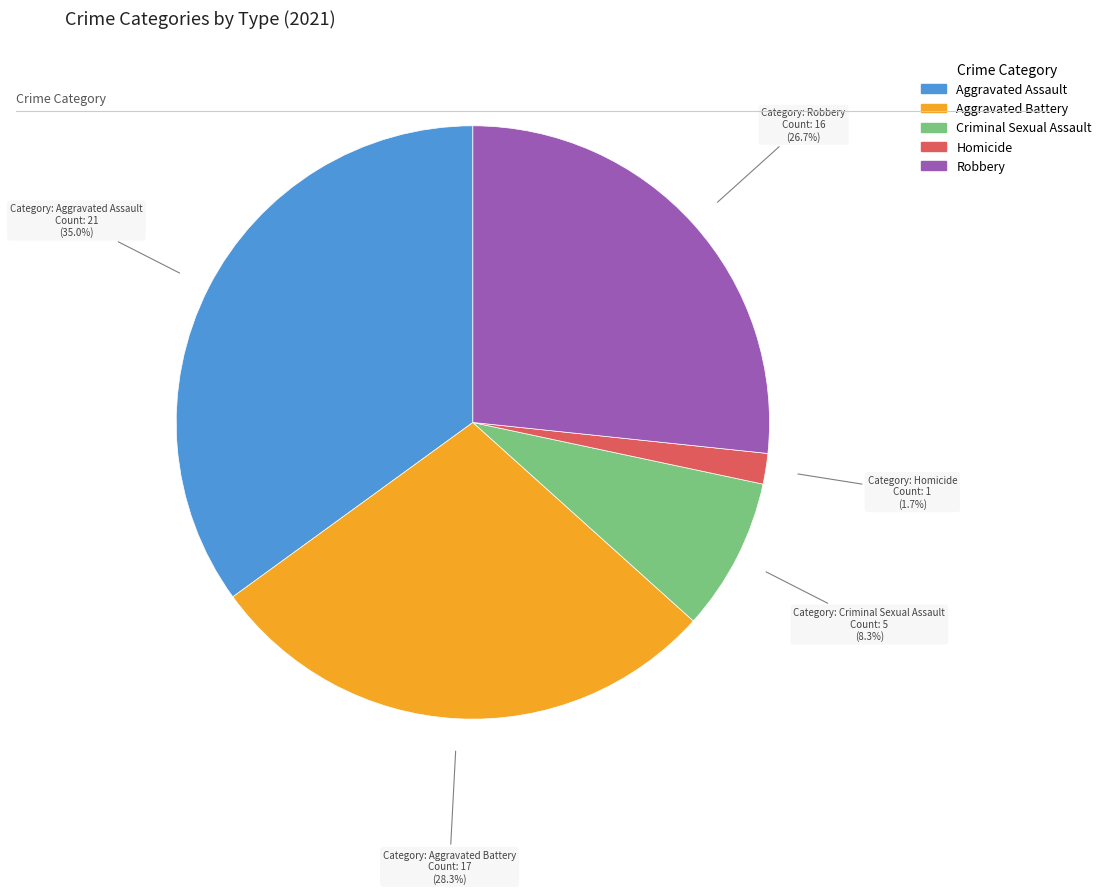

Which slice is the smallest?

Homicide